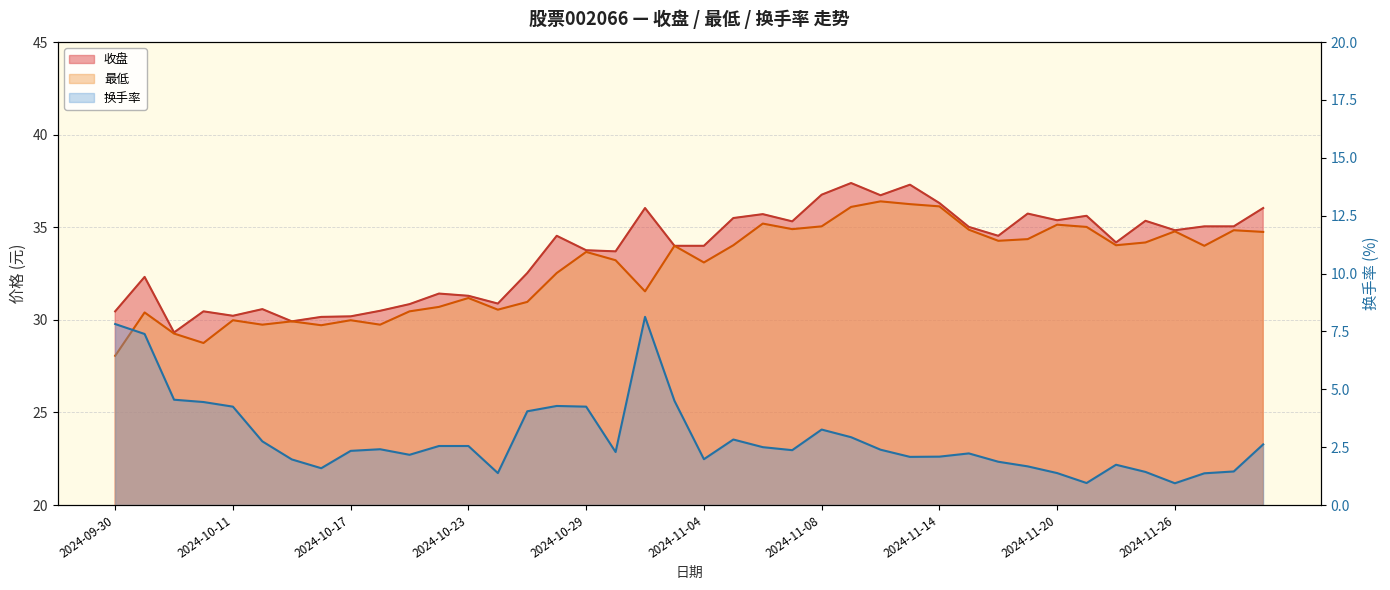

Where does the 换手率 series first go above 2?

2024-09-30